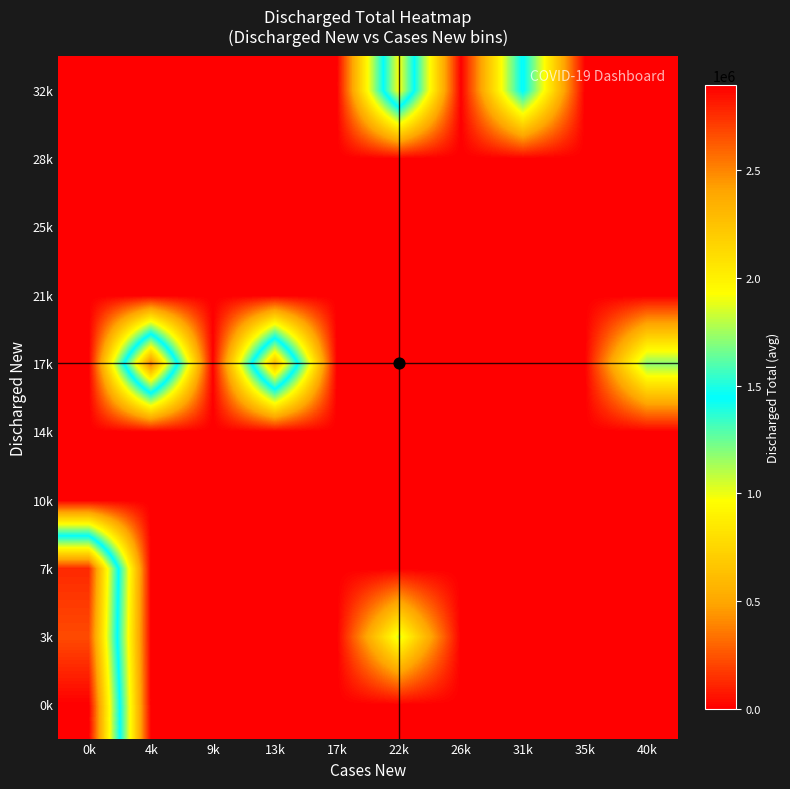

Between 13k and 22k, which is larger?

13k